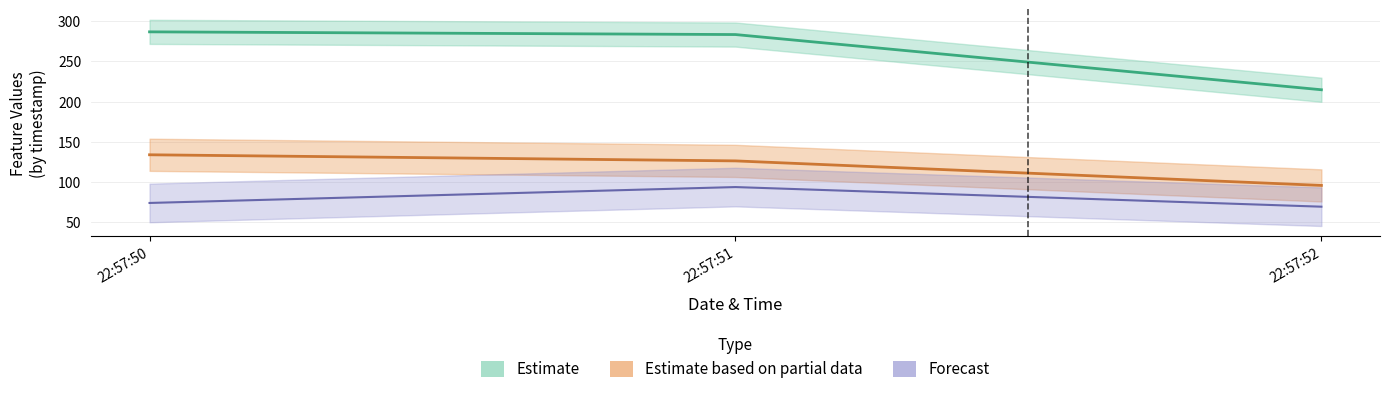

Which category has the lowest value across all series?

22:57:52